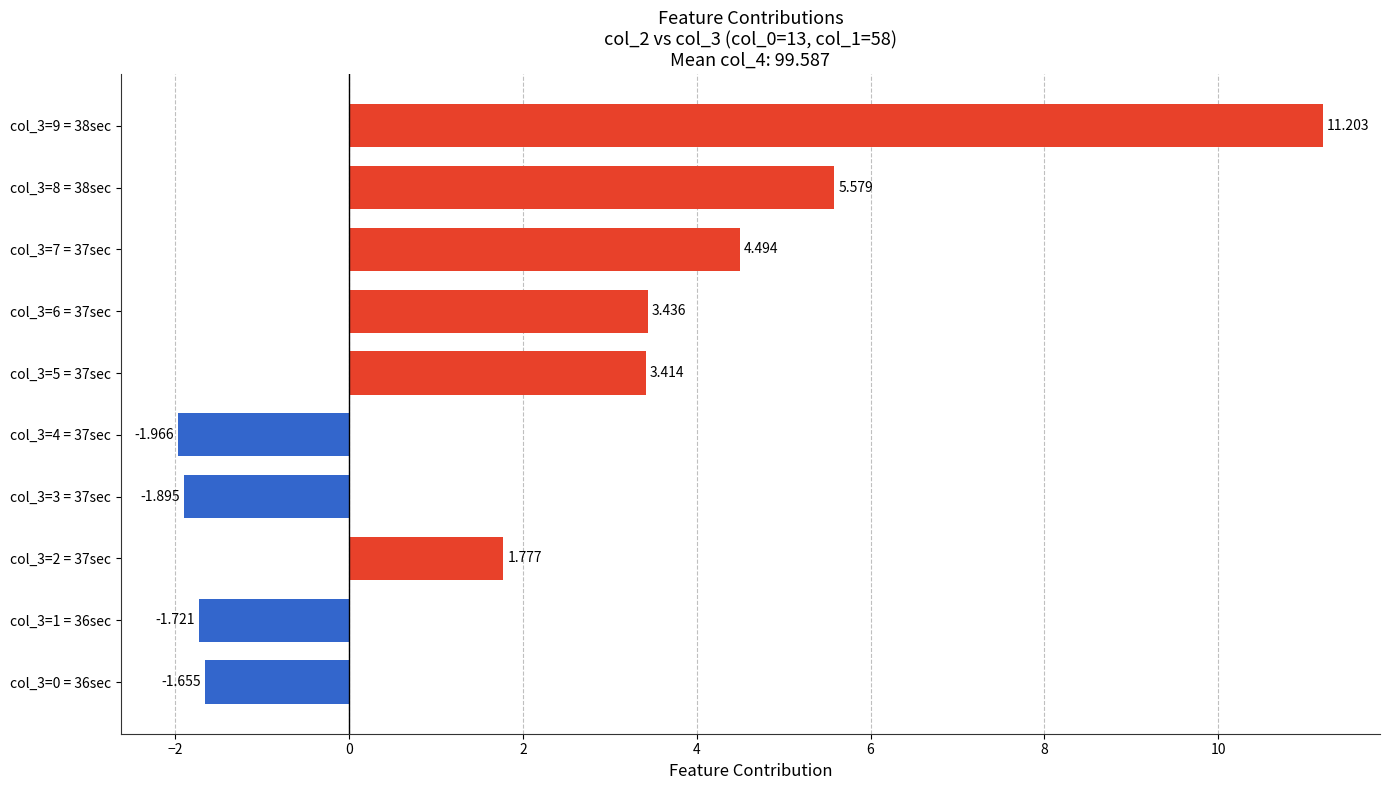

Which label corresponds to the smallest value in the chart?

col_3=4 = 37sec